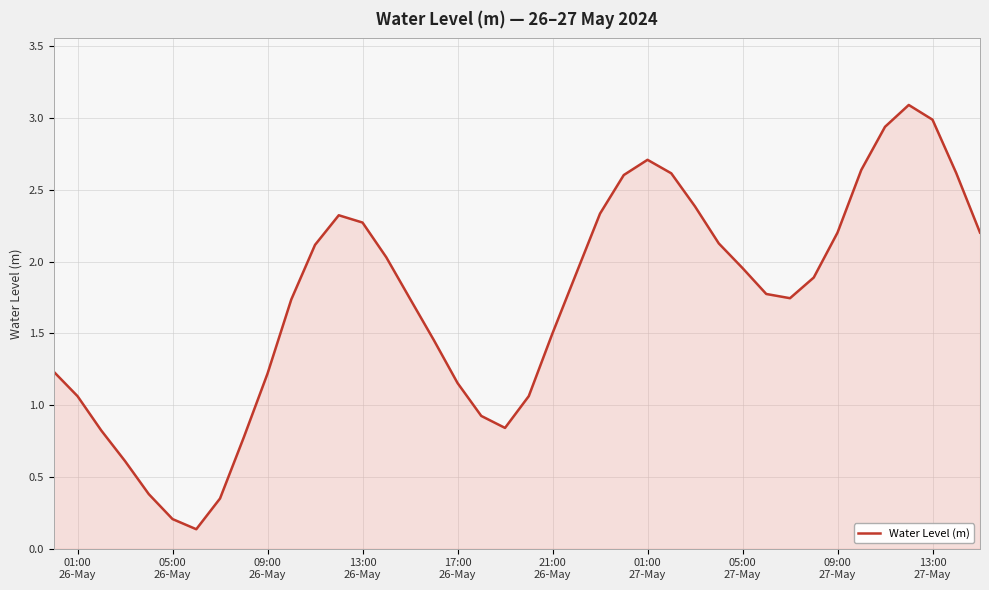

What is the maximum value shown in the chart?

3.1